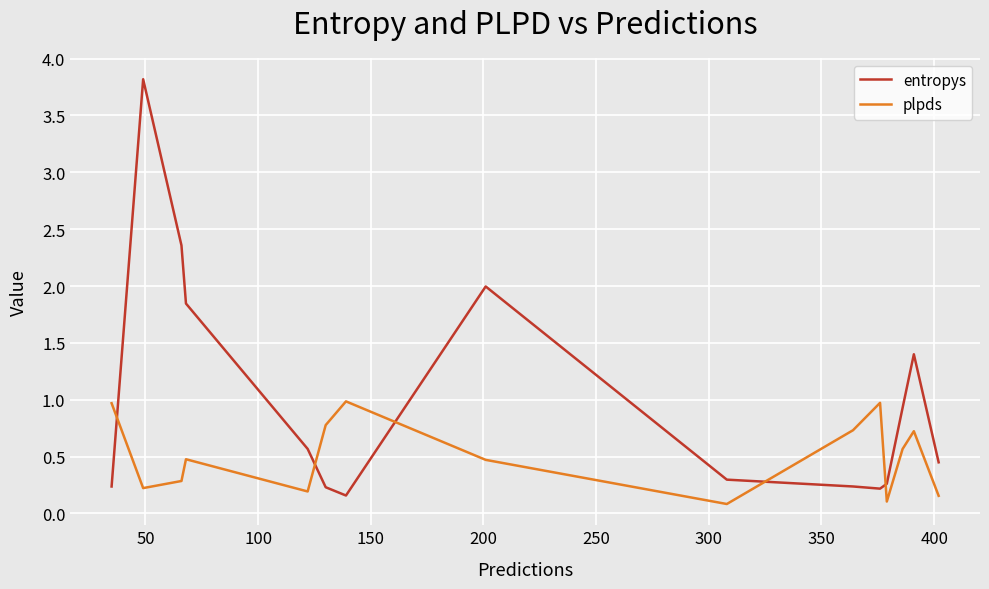

What is the maximum value for entropys?

3.8